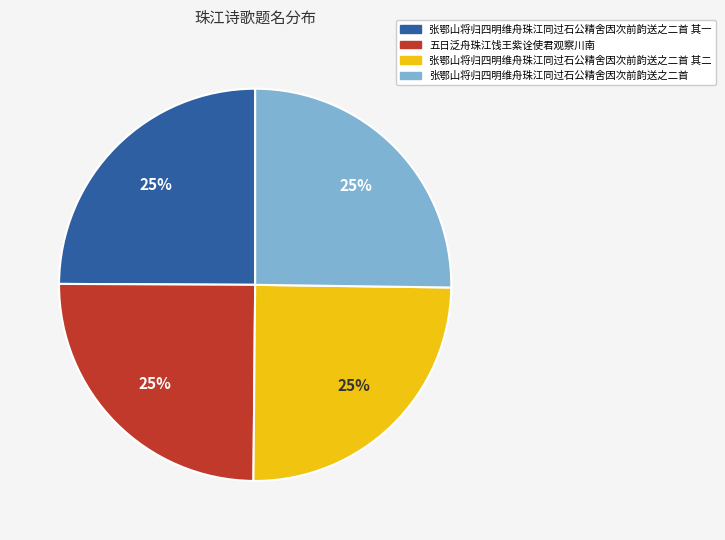

Is there any slice that represents more than half of the pie?

No